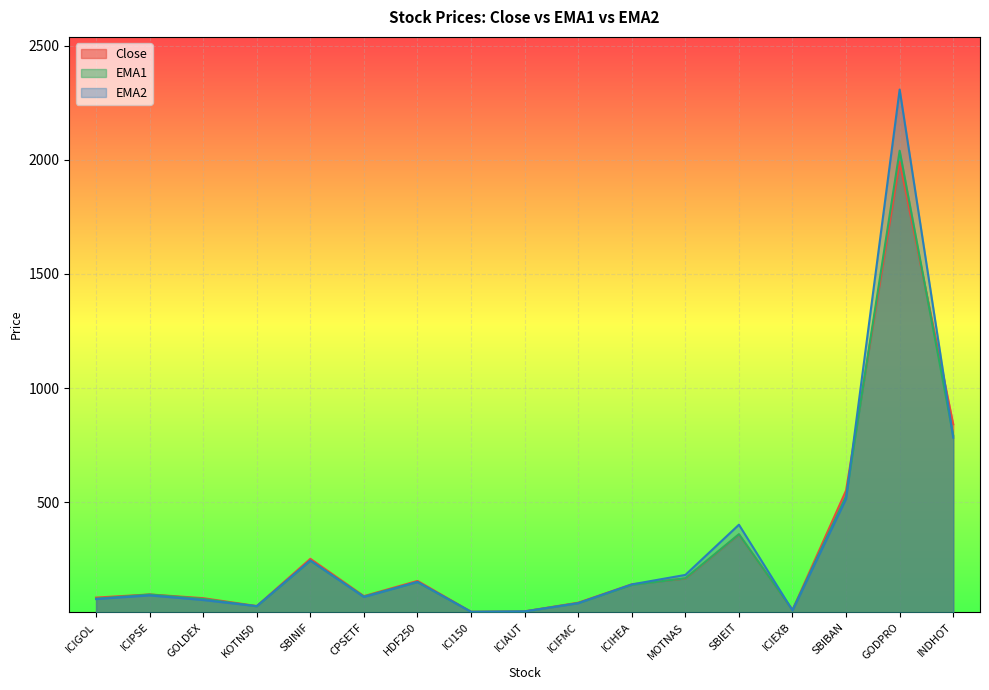

Reading right to left, what are all the values shown in this chart?

Close: INDHOT=841.2	GODPRO=1991.1	SBIBAN=551.4	ICIEXB=27.8	SBIEIT=358.8	MOTNAS=165.6	ICIHEA=140.0	ICIFMC=59.8	ICIAUT=21.8	ICI150=19.9	HDF250=155.2	CPSETF=88.5	SBINIF=252.0	KOTN50=45.1	GOLDEX=79.5	ICIPSE=95.9	ICIGOL=82.0
EMA1: INDHOT=791.7	GODPRO=2039.9	SBIBAN=526.4	ICIEXB=27.0	SBIEIT=359.5	MOTNAS=166.5	ICIHEA=137.7	ICIFMC=57.9	ICIAUT=21.5	ICI150=19.5	HDF250=150.4	CPSETF=86.7	SBINIF=244.1	KOTN50=43.9	GOLDEX=76.2	ICIPSE=95.5	ICIGOL=77.4
EMA2: INDHOT=782.7	GODPRO=2307.6	SBIBAN=513.7	ICIEXB=26.0	SBIEIT=401.3	MOTNAS=181.4	ICIHEA=139.9	ICIFMC=57.4	ICIAUT=21.4	ICI150=19.6	HDF250=150.4	CPSETF=84.6	SBINIF=244.2	KOTN50=44.6	GOLDEX=71.3	ICIPSE=91.6	ICIGOL=75.5